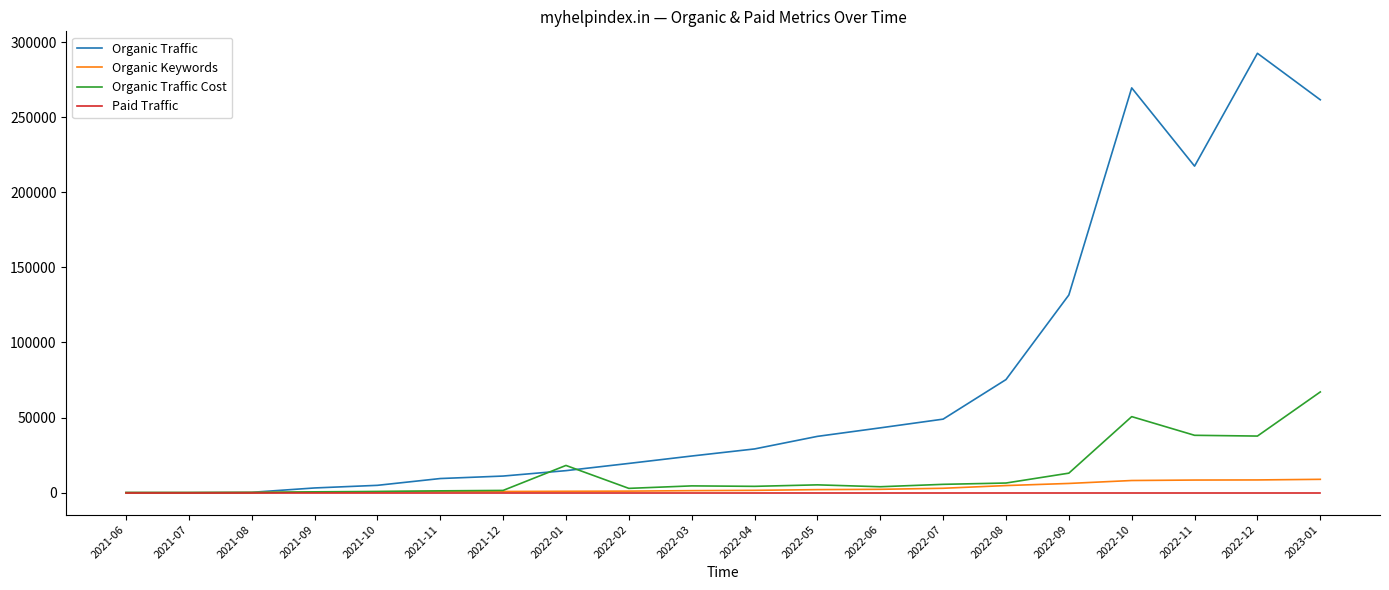

Which series has the widest spread of values?

Organic Traffic